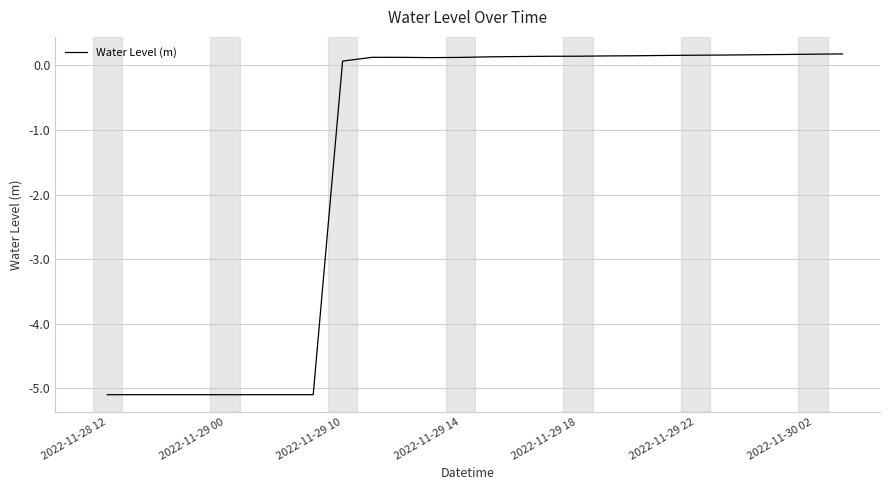

True or false: the data has more than 0 interior local peaks.

True